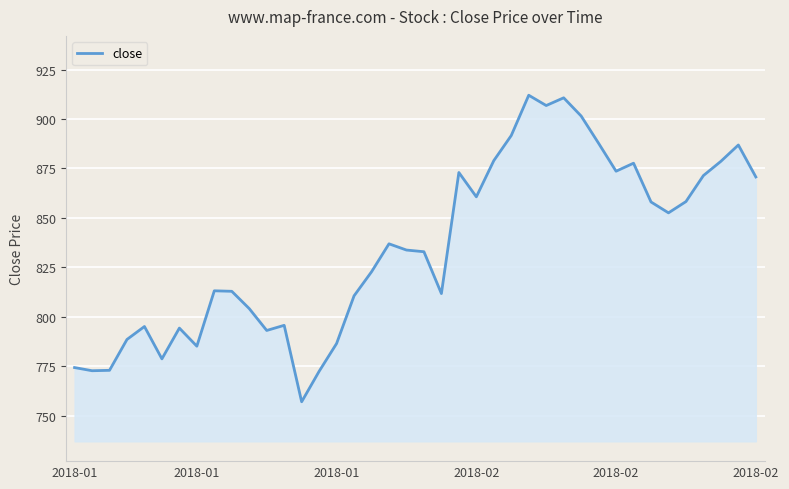

What is the maximum value shown in the chart?

912.0